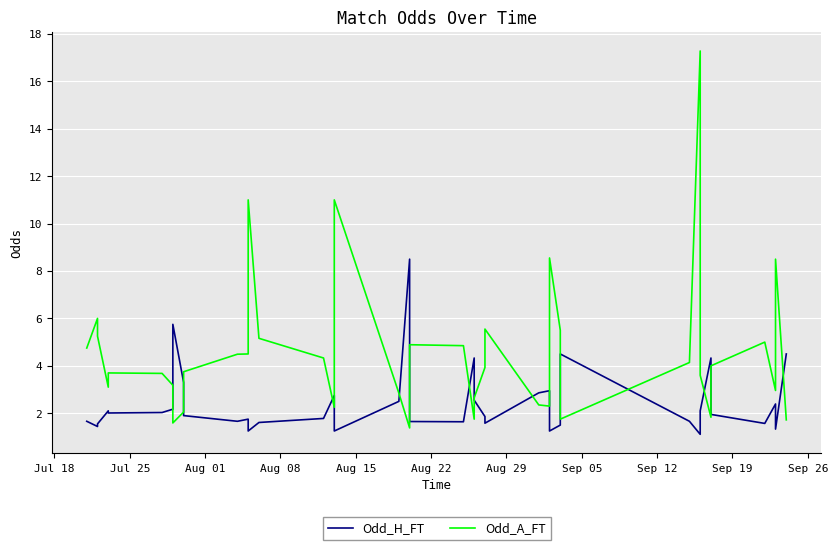

What is the sum of all Odd_H_FT values?

96.3